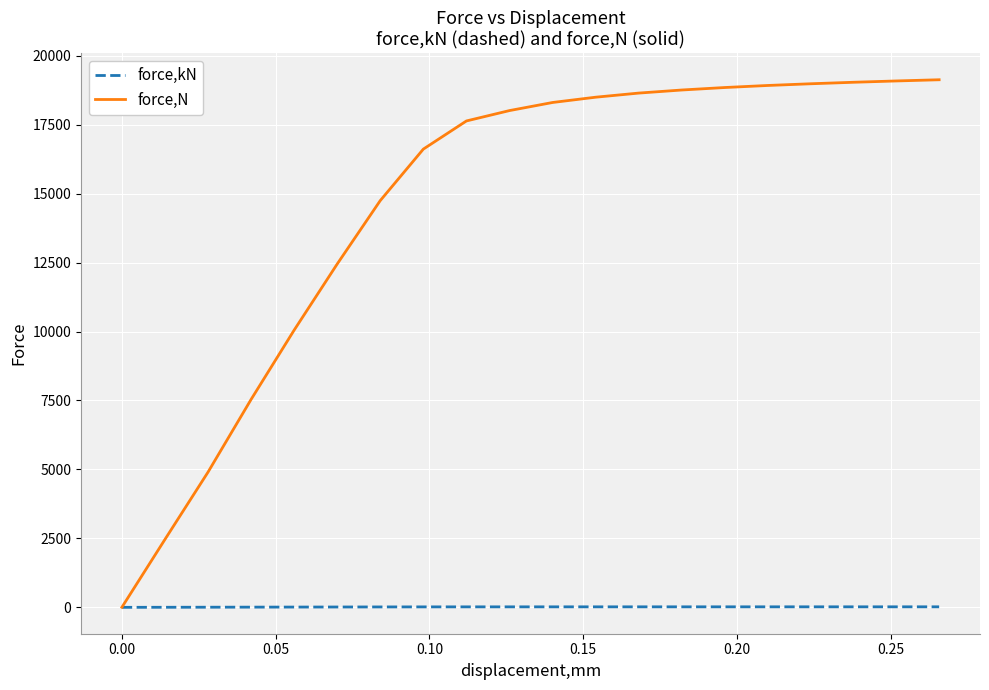

What is the maximum value shown in the chart?

19128.6